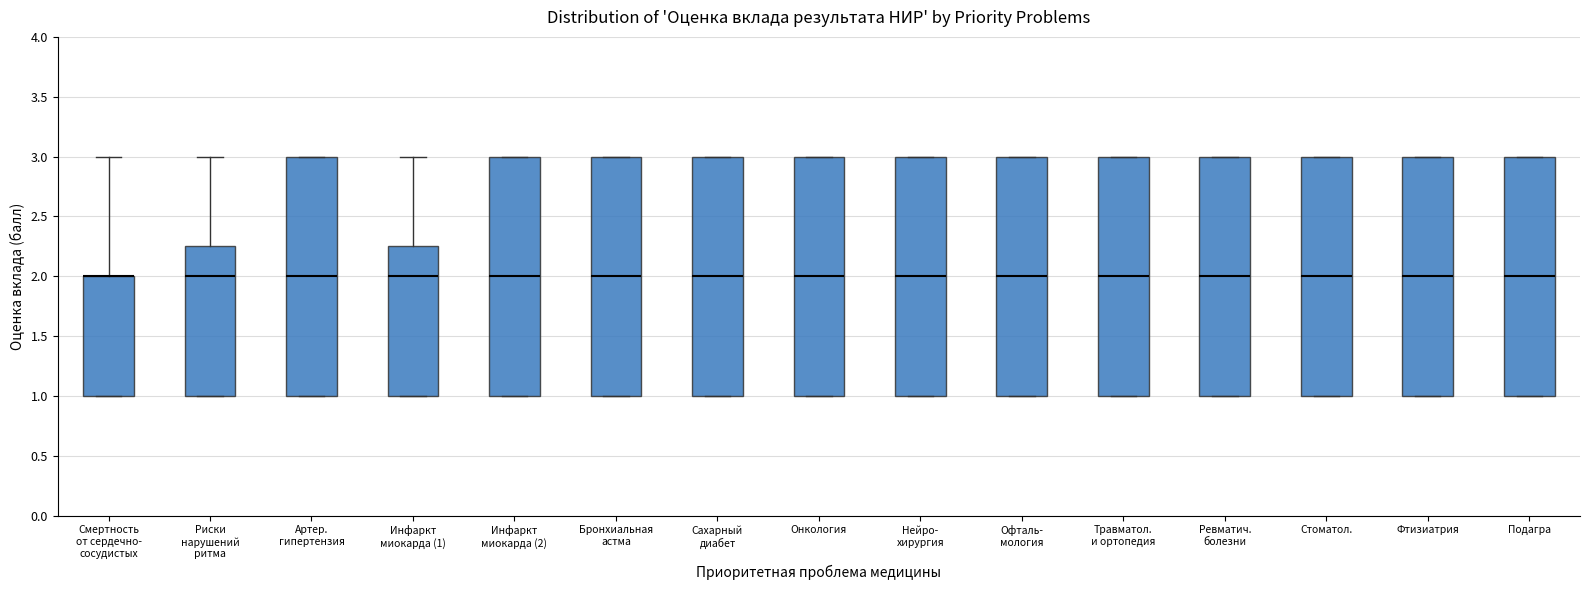

Reading left to right, read every box against the y-axis: the position of its median line, the range the box covers, and the ends of its whiskers. The values are not printed on the chart, so give them approximately, as read against the axis.

Смертность от сердечно- сосудистых: median 2.00 (drawn on the box's upper edge), box 1.00 to 2.00, whiskers 1.00 to 3.00
Риски нарушений ритма: median 2.00, box 1.00 to 2.25, whiskers 1.00 to 3.00
Артер. гипертензия: median 2.00, box 1.00 to 3.00, whiskers 1.00 to 3.00
Инфаркт миокарда (1): median 2.00, box 1.00 to 2.25, whiskers 1.00 to 3.00
Инфаркт миокарда (2): median 2.00, box 1.00 to 3.00, whiskers 1.00 to 3.00
Бронхиальная астма: median 2.00, box 1.00 to 3.00, whiskers 1.00 to 3.00
Сахарный диабет: median 2.00, box 1.00 to 3.00, whiskers 1.00 to 3.00
Онкология: median 2.00, box 1.00 to 3.00, whiskers 1.00 to 3.00
Нейро- хирургия: median 2.00, box 1.00 to 3.00, whiskers 1.00 to 3.00
Офталь- мология: median 2.00, box 1.00 to 3.00, whiskers 1.00 to 3.00
Травматол. и ортопедия: median 2.00, box 1.00 to 3.00, whiskers 1.00 to 3.00
Ревматич. болезни: median 2.00, box 1.00 to 3.00, whiskers 1.00 to 3.00
Стоматол.: median 2.00, box 1.00 to 3.00, whiskers 1.00 to 3.00
Фтизиатрия: median 2.00, box 1.00 to 3.00, whiskers 1.00 to 3.00
Подагра: median 2.00, box 1.00 to 3.00, whiskers 1.00 to 3.00